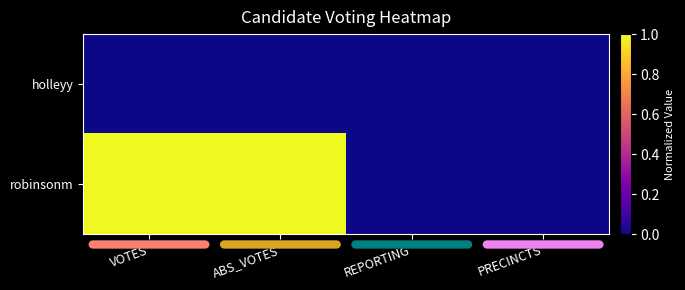

What is the greatest value displayed?

1.0